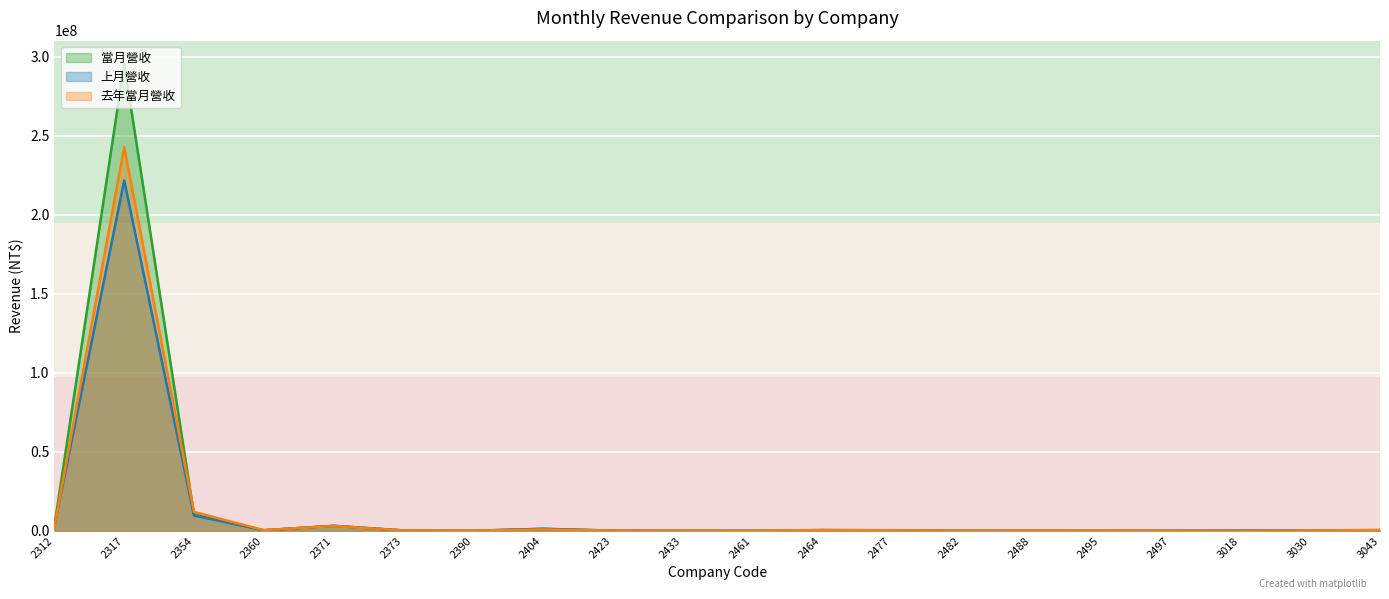

What is the average value of the 當月營收 series?

15802487